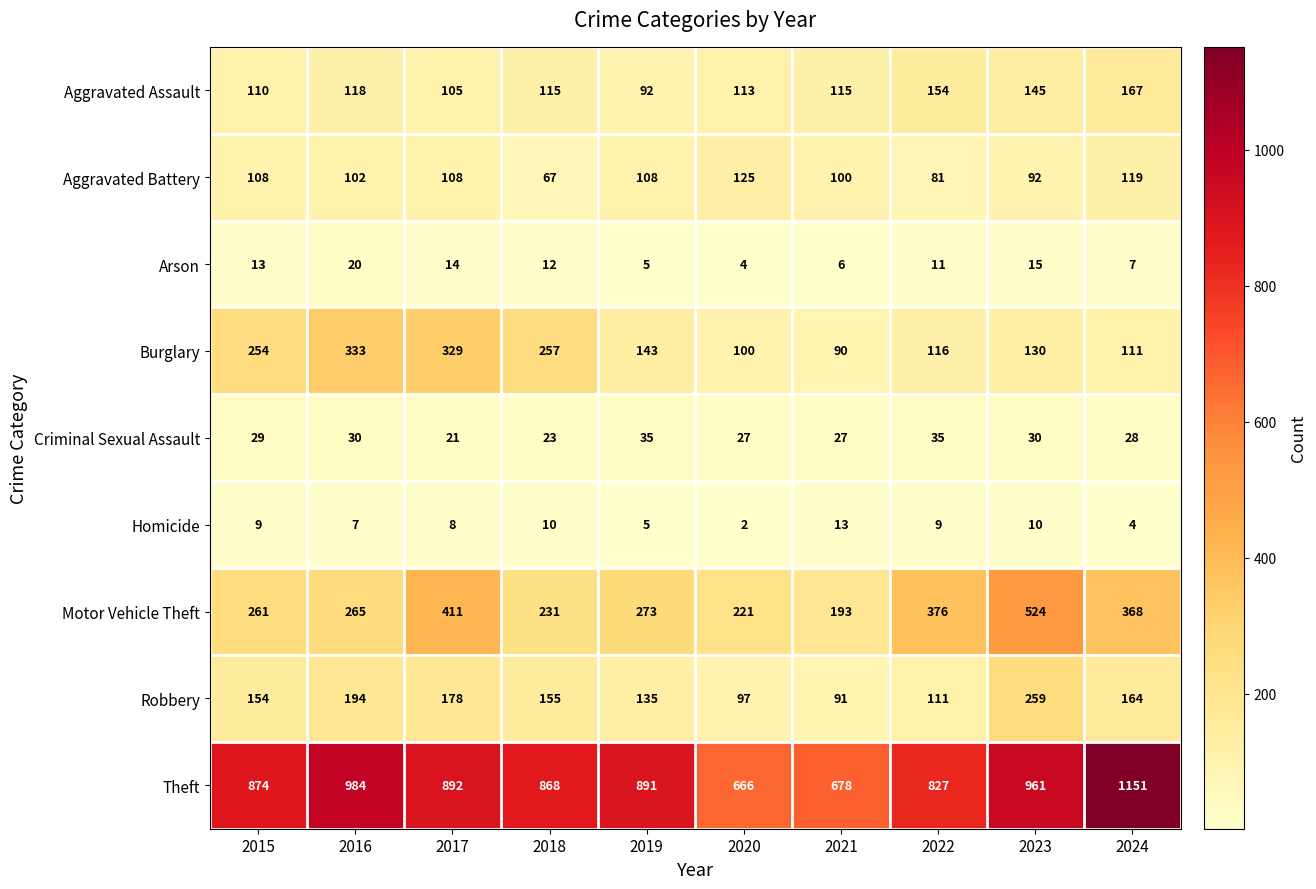

At 2018, list the series in order from smallest to largest.

Homicide, Arson, Criminal Sexual Assault, Aggravated Battery, Aggravated Assault, Robbery, Motor Vehicle Theft, Burglary, Theft